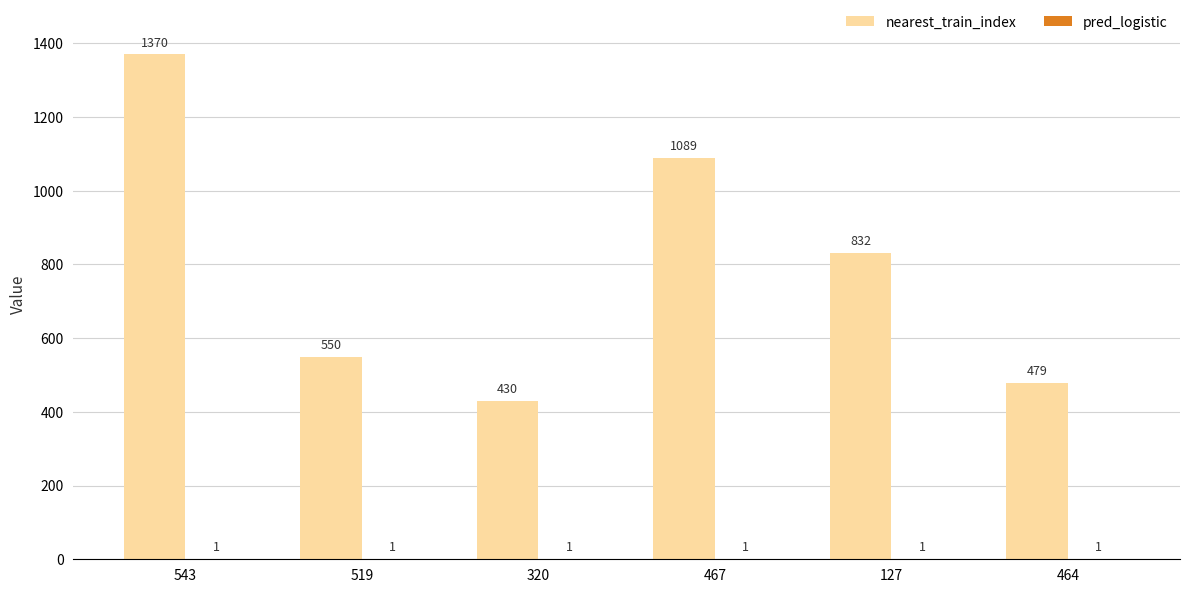

What is the sum of all nearest_train_index values?

4750